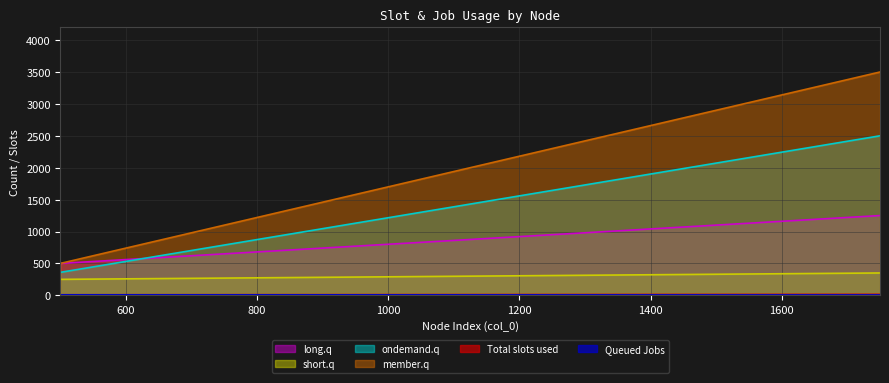

Is the value of ondemand.q at 500 greater than the value of long.q at 500?

No